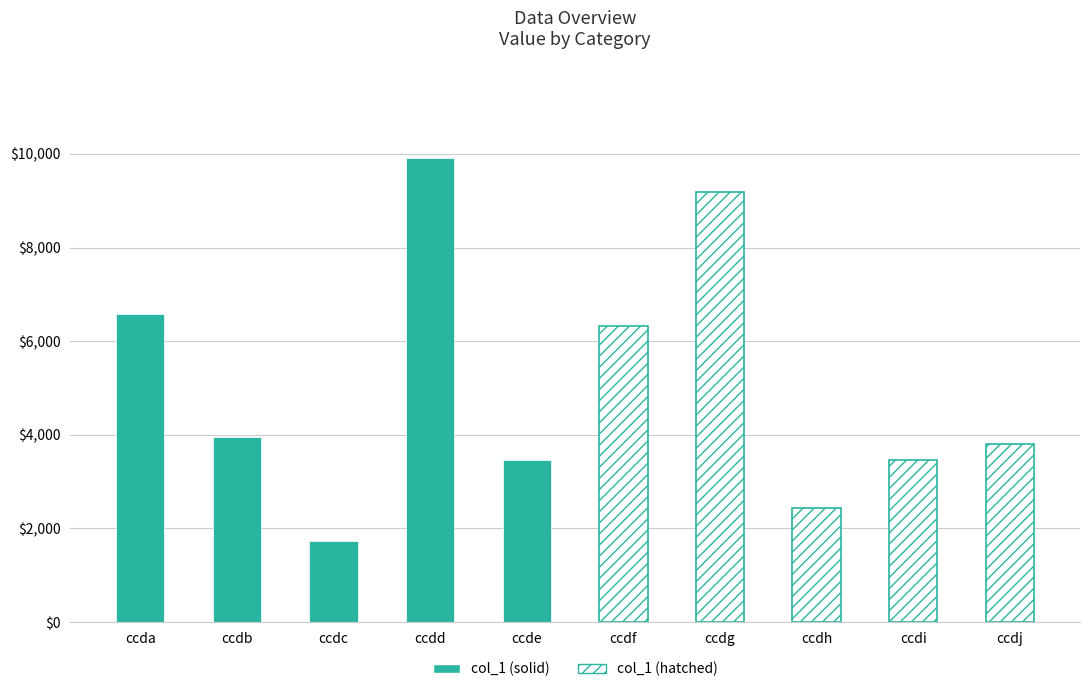

Between ccdc and ccde, which is larger?

ccde